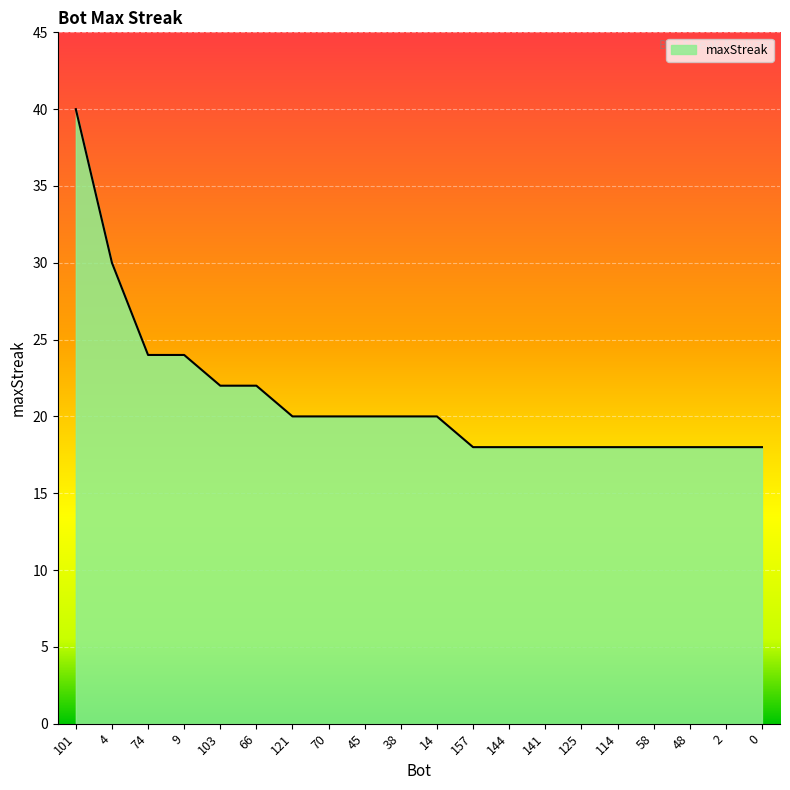

Where is the data nearest to the value 29?

4